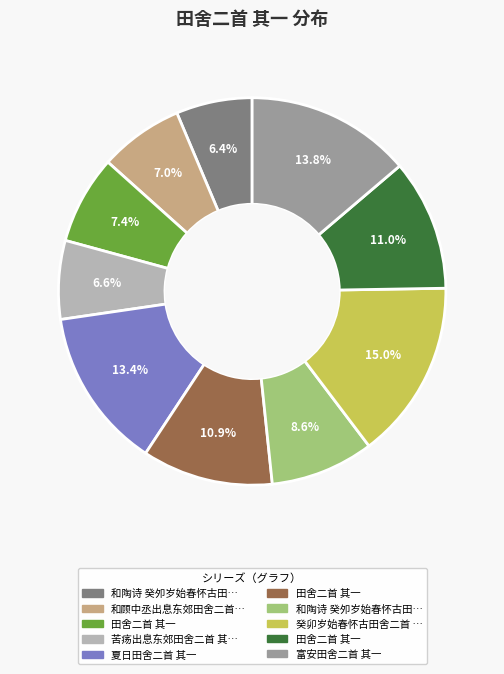

How many segments does this pie chart have?

10